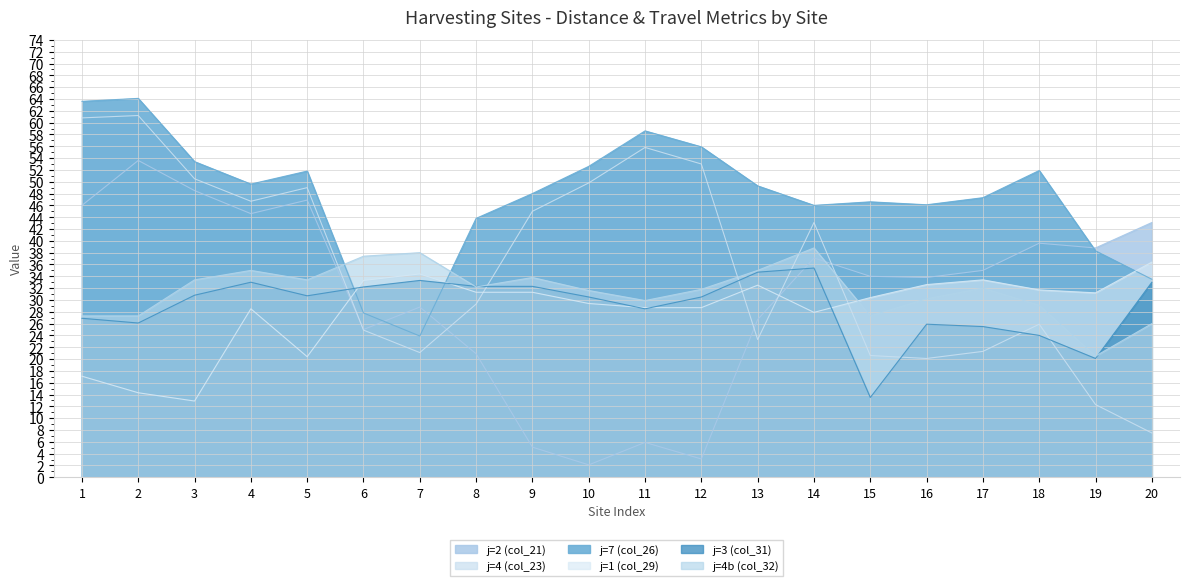

At which category does the chart reach its peak across all series?

2